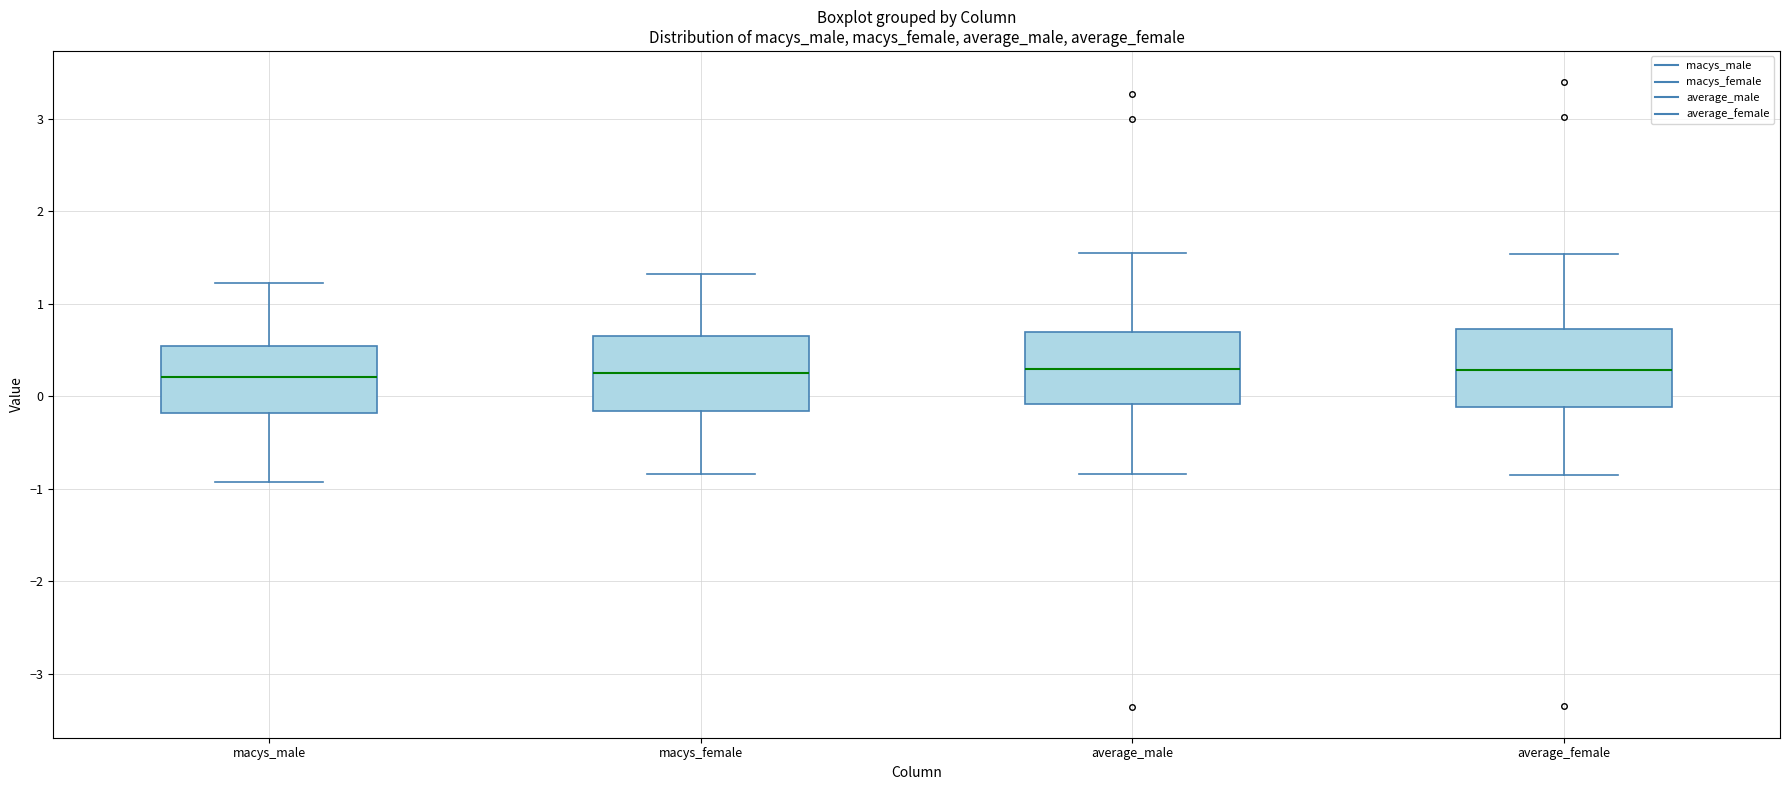

Where does the median line of the box for average_male sit on the y-axis? The values are not printed on the chart, so give them approximately, as read against the axis.

0.3